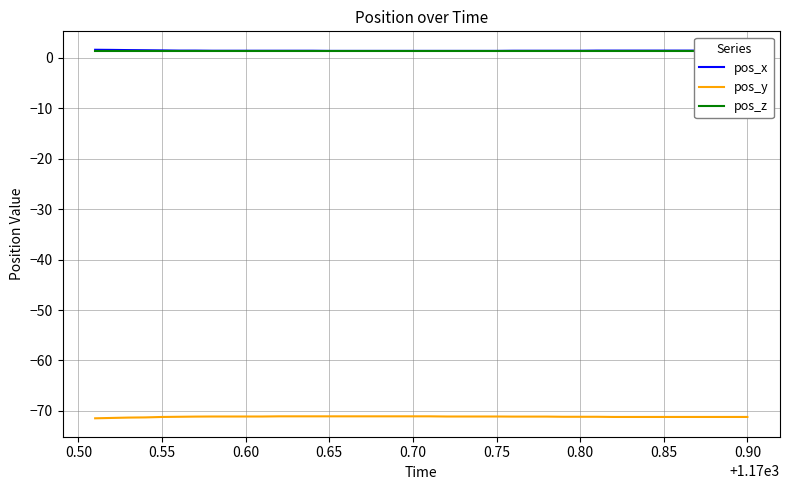

How many data points does each series have?

40